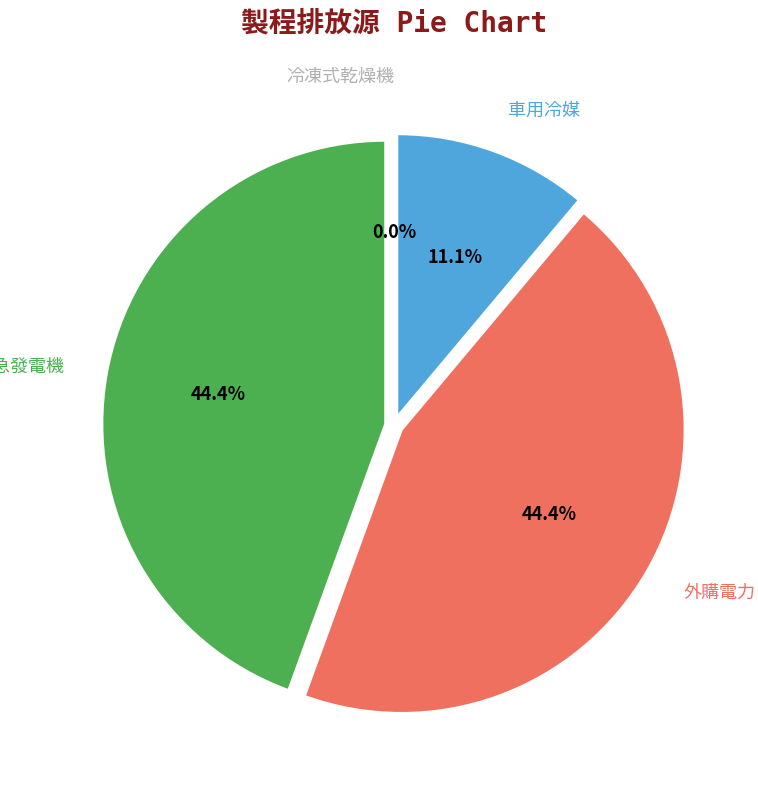

Is the sum of 車用冷媒 and 緊急發電機 greater than half?

Yes